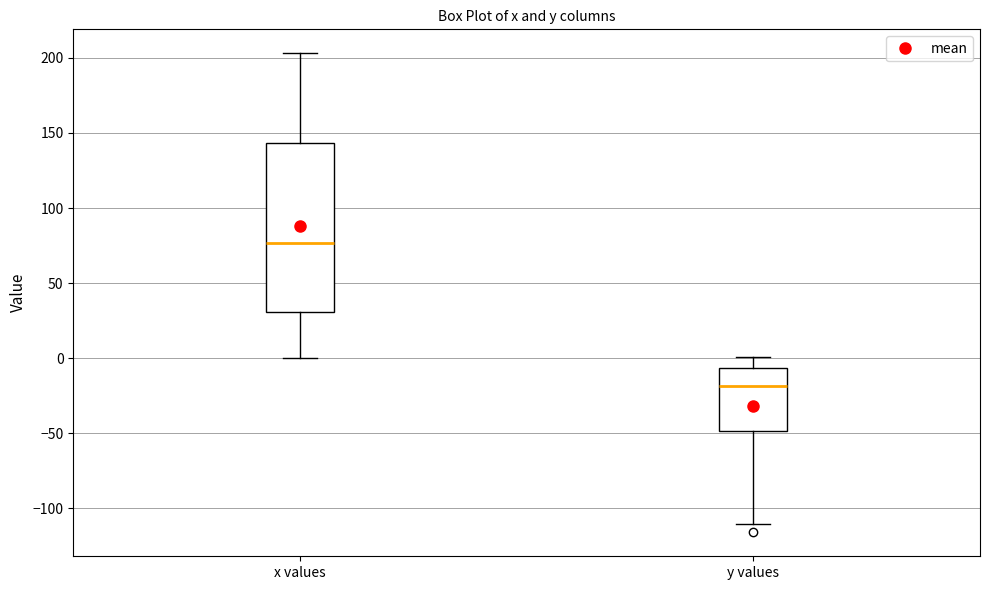

Which box has the lowest median line?

y values